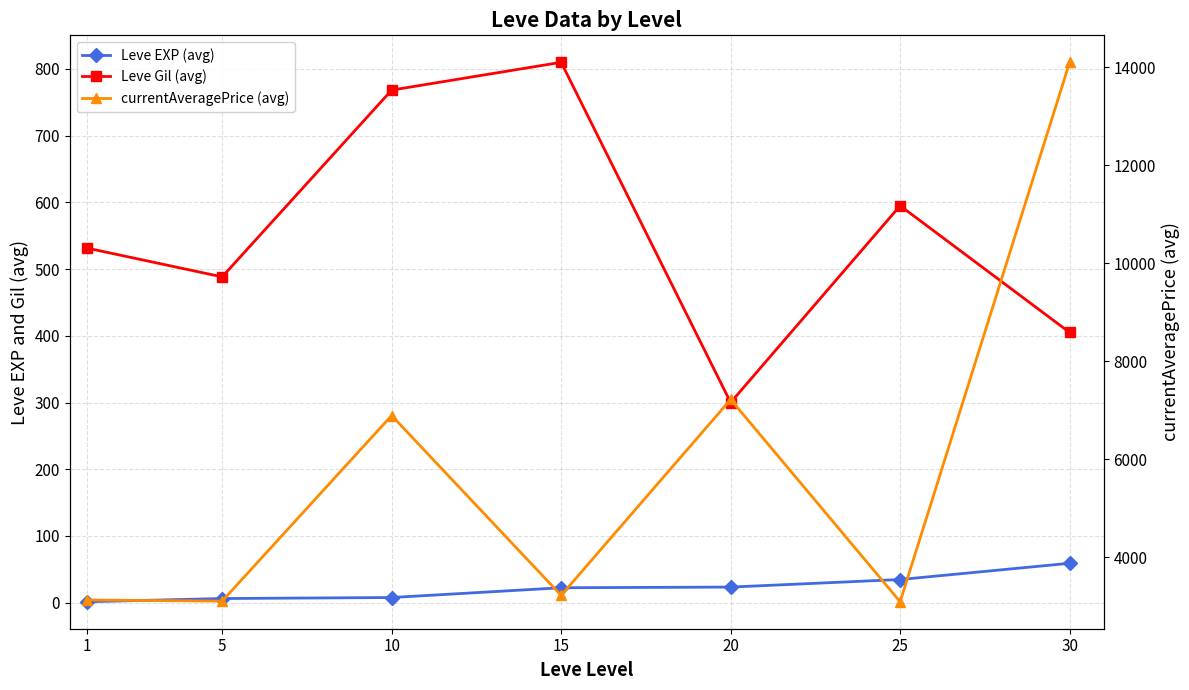

True or false: currentAveragePrice (avg) and Leve EXP (avg) cross at least once.

False